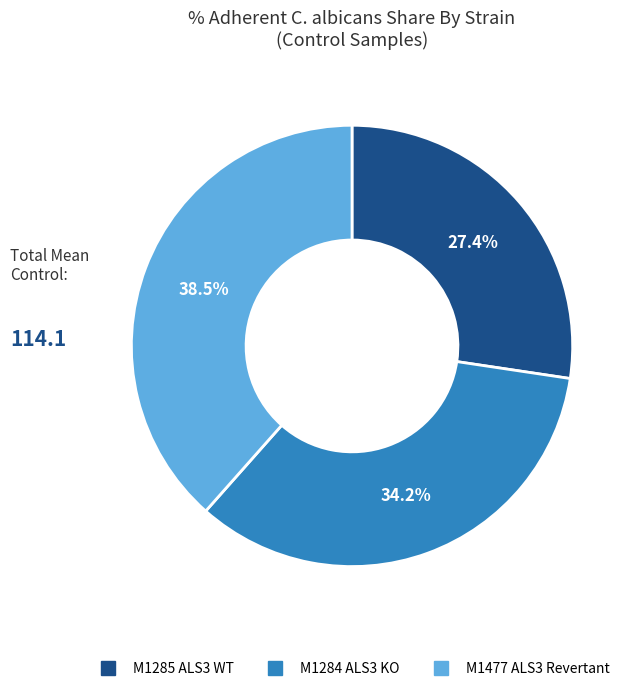

To the nearest percent, what is the difference between the largest and smallest slice percentages?

11%